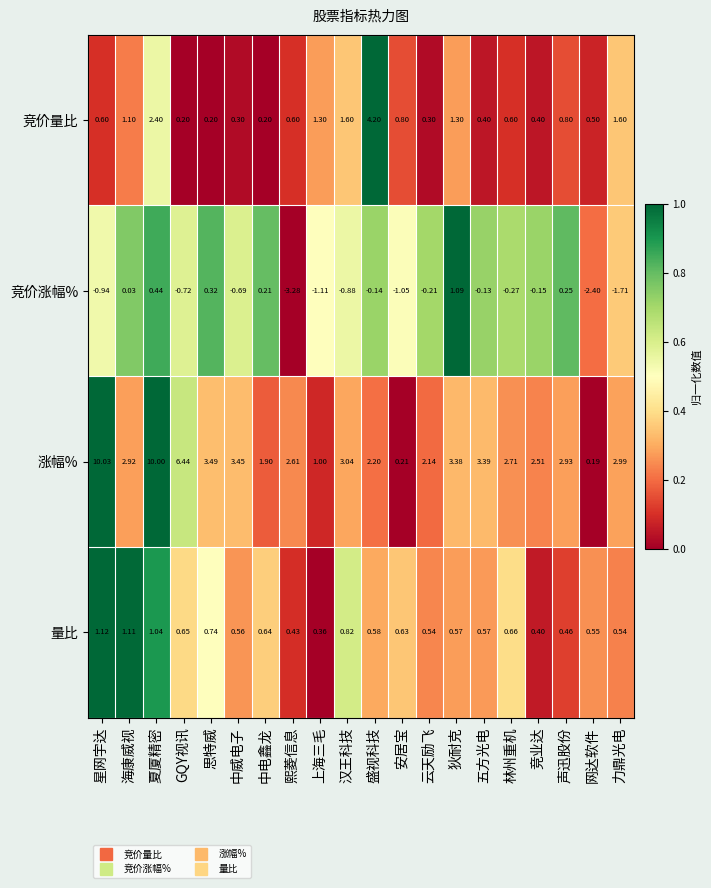

Rank the series by their maximum value, from lowest to highest.

竞价涨幅%, 量比, 竞价量比, 涨幅%